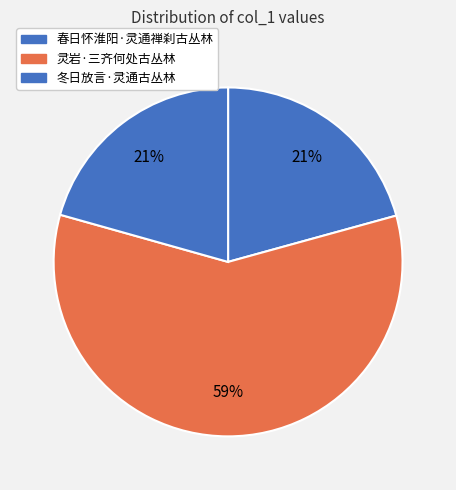

Do 冬日放言·灵通古丛林 and 灵岩·三齐何处古丛林 together represent more than half of the pie?

Yes